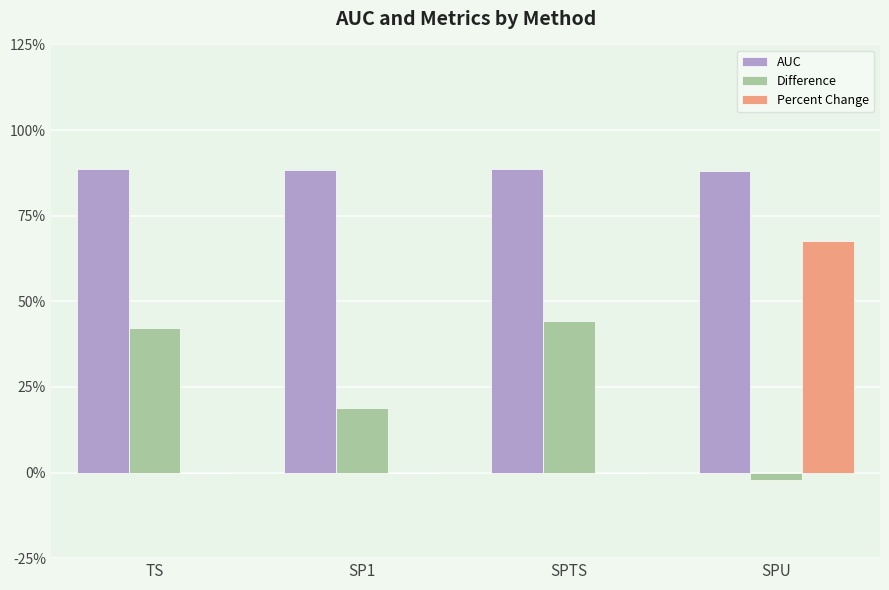

Does the chart contain stacked bars?

No